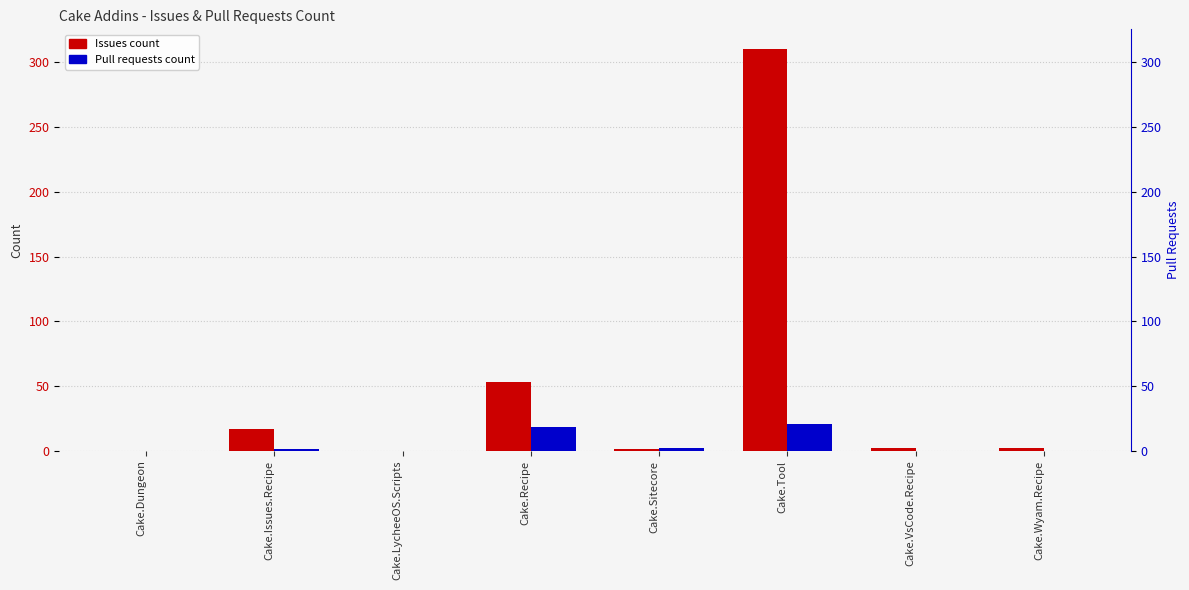

The Pull requests count series shows 12 at Cake.Dungeon. True or false?

False